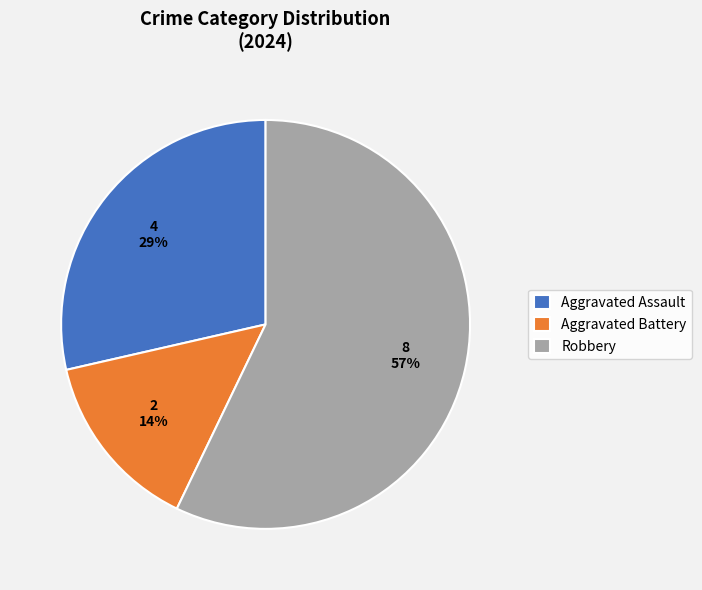

Is it true that Robbery is 72% of the pie?

False